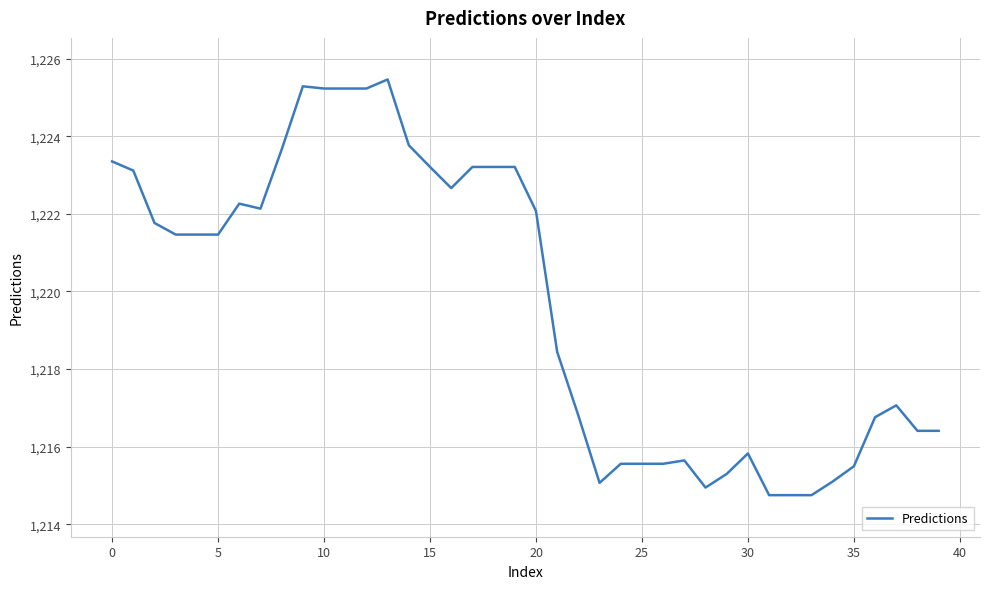

What is the maximum value shown in the chart?

1225.5